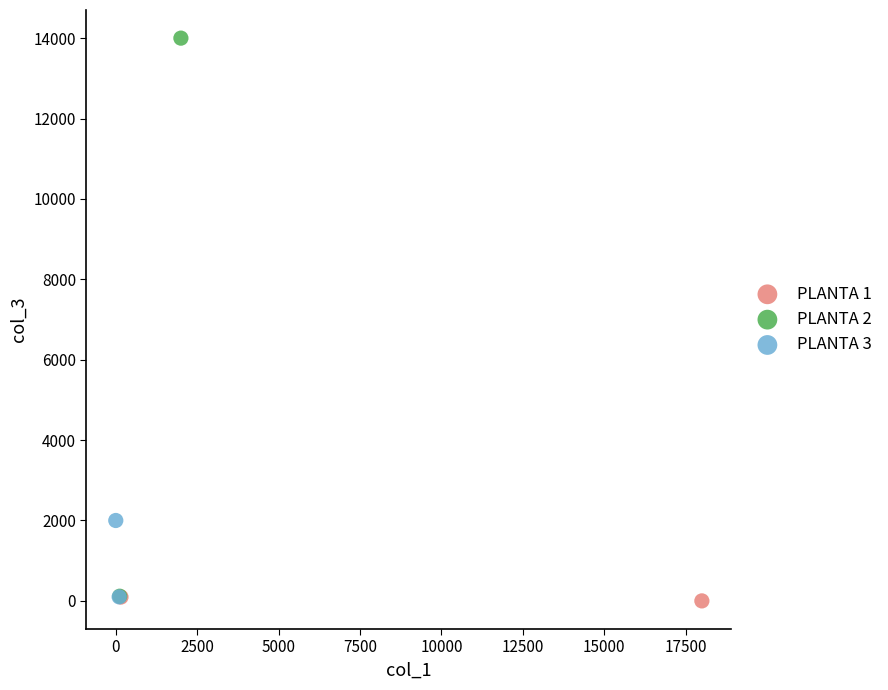

What are all the series names shown in the legend?

PLANTA 1, PLANTA 2, PLANTA 3